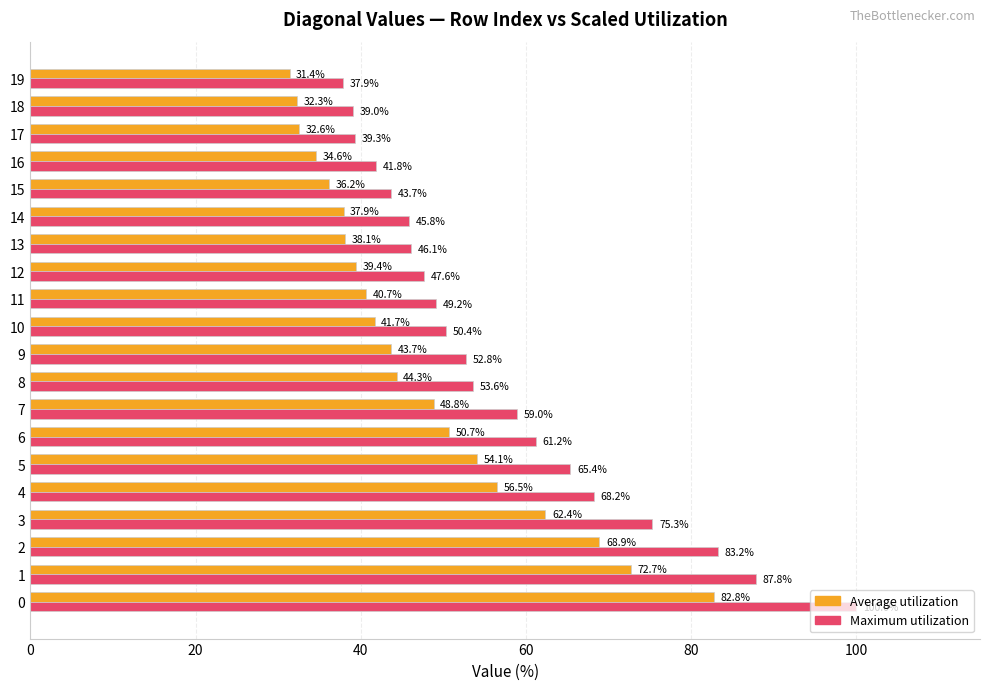

Which series has the largest range (max minus min)?

Maximum utilization